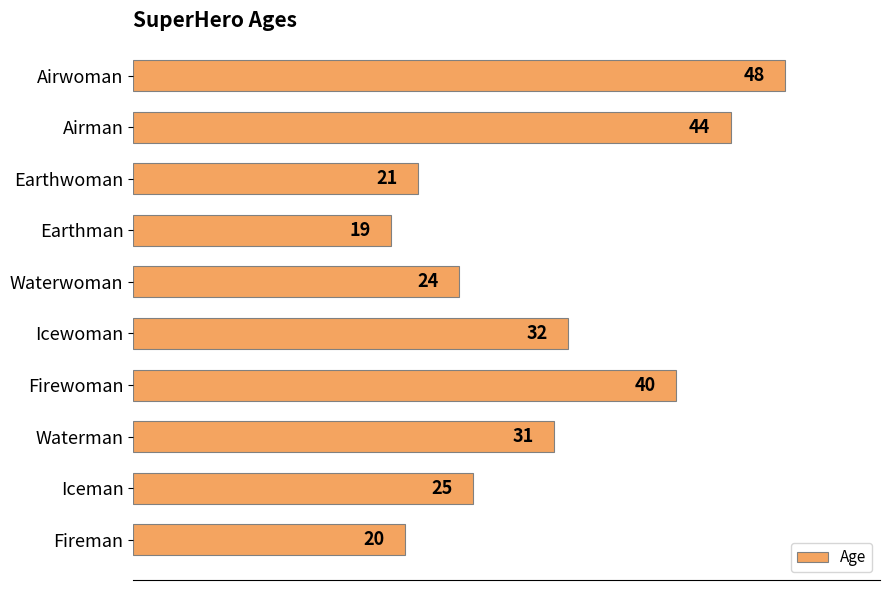

List the labels in order of value, largest first.

Airwoman, Airman, Firewoman, Icewoman, Waterman, Iceman, Waterwoman, Earthwoman, Fireman, Earthman